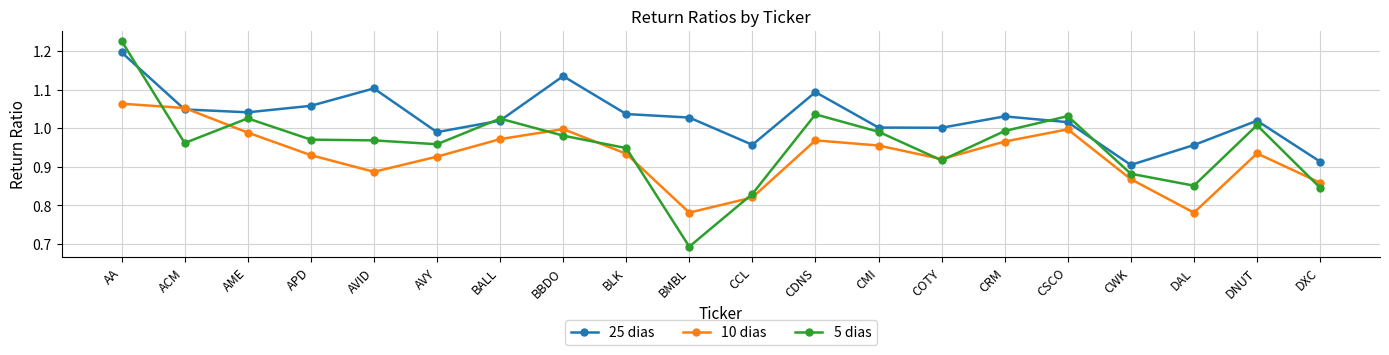

Which series has the largest total across all categories?

25 dias